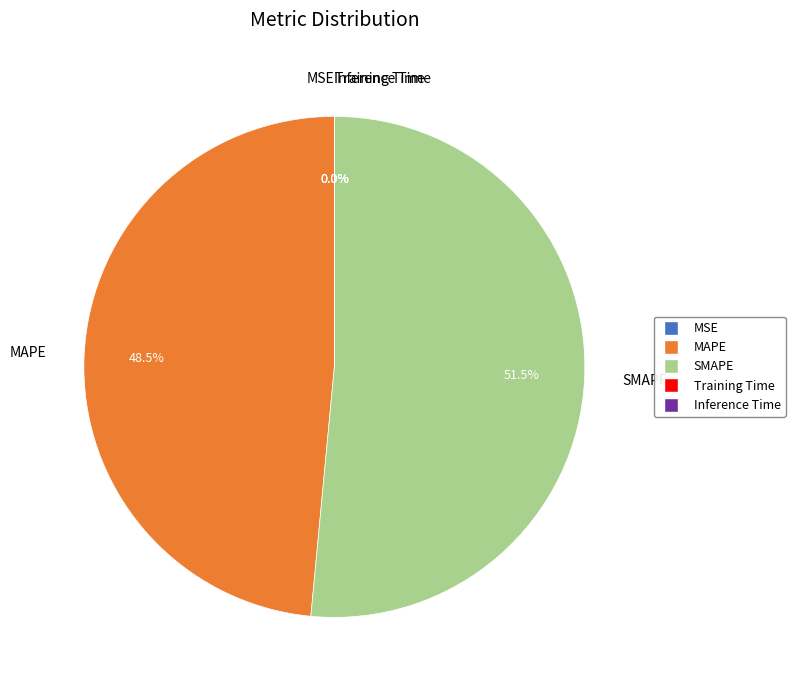

To the nearest percent, what is the average slice percentage?

20%